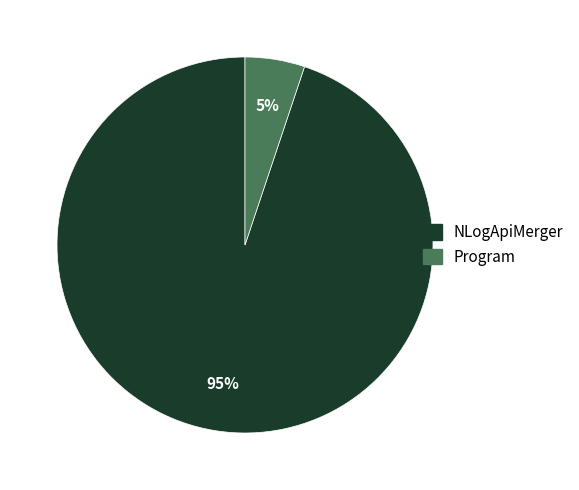

To the nearest percent, what is the average slice percentage?

50%